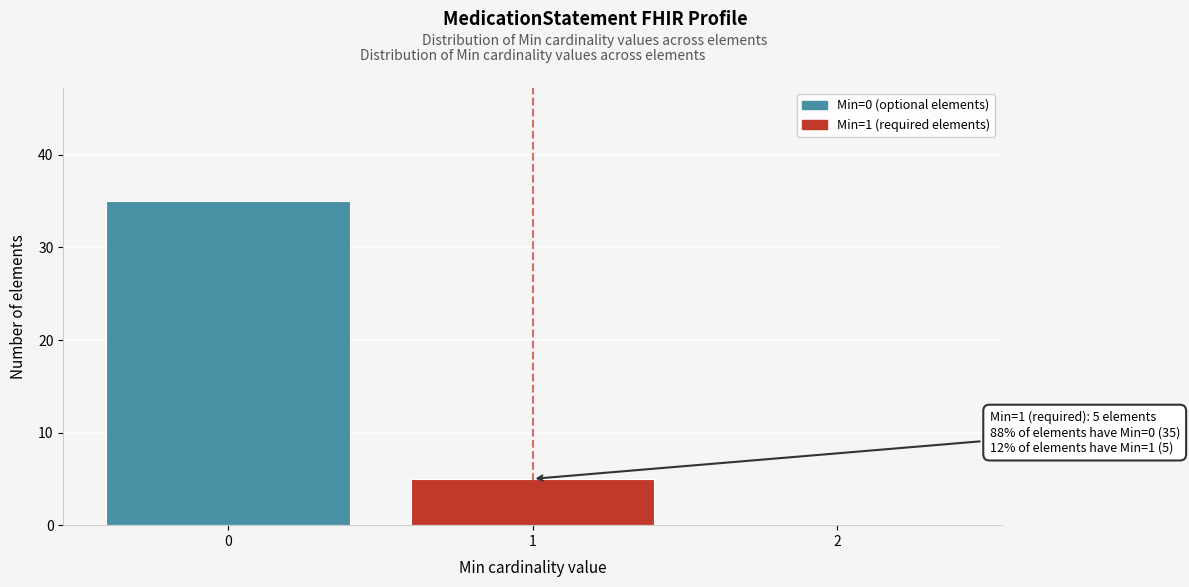

Reading right to left, what are all the values shown in this chart?

2=0	1=5	0=35